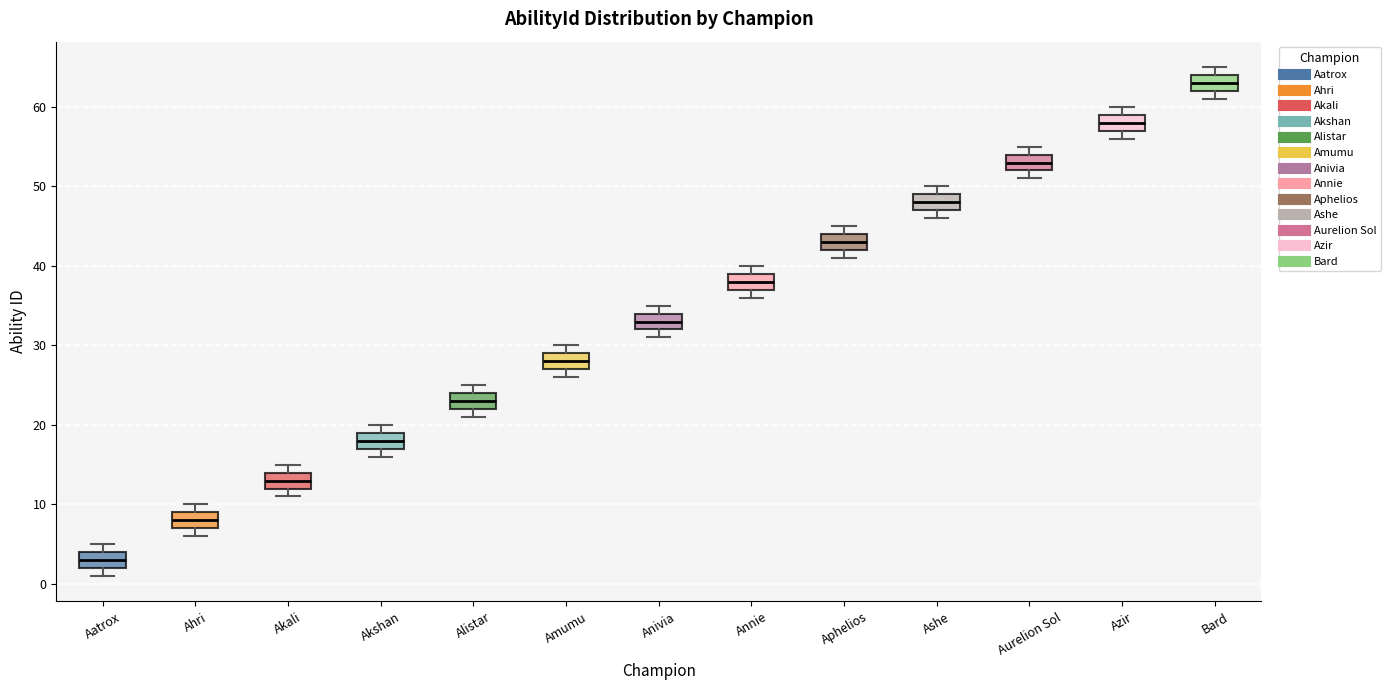

Where does the median line of the box for Aphelios sit on the y-axis? The values are not printed on the chart, so give them approximately, as read against the axis.

43